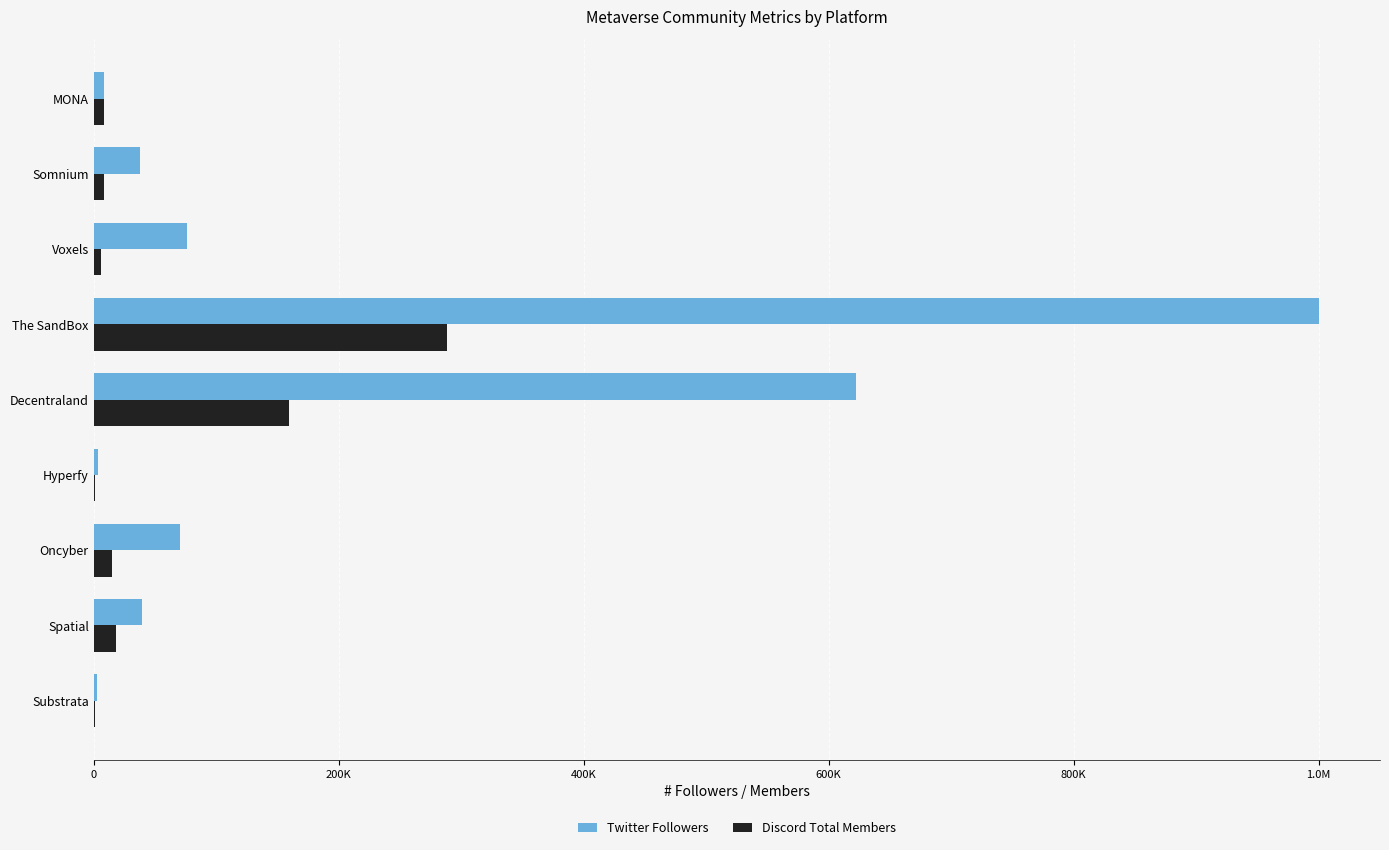

What is the difference between the second highest and second lowest values in the Twitter Followers series?

618279